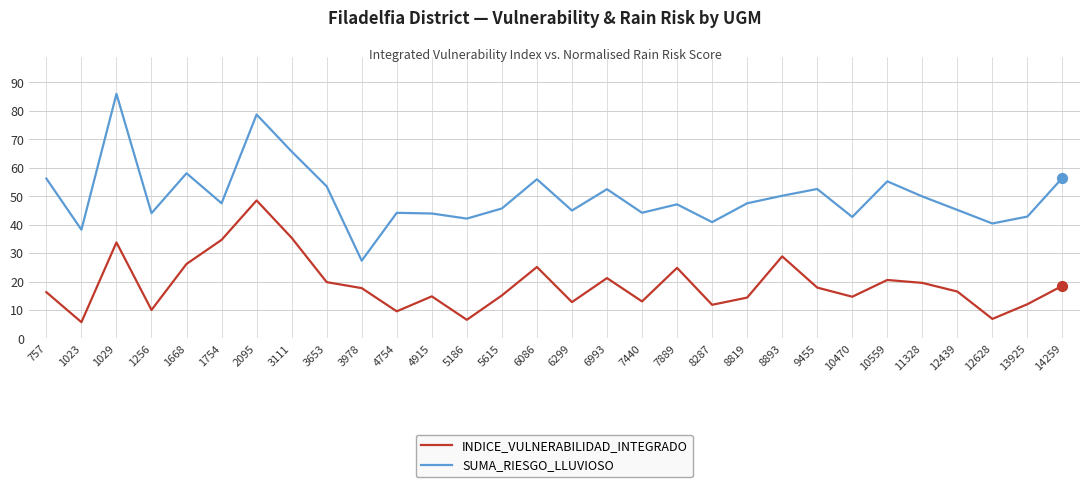

What is the difference between the highest and lowest values at 13925?

30.8